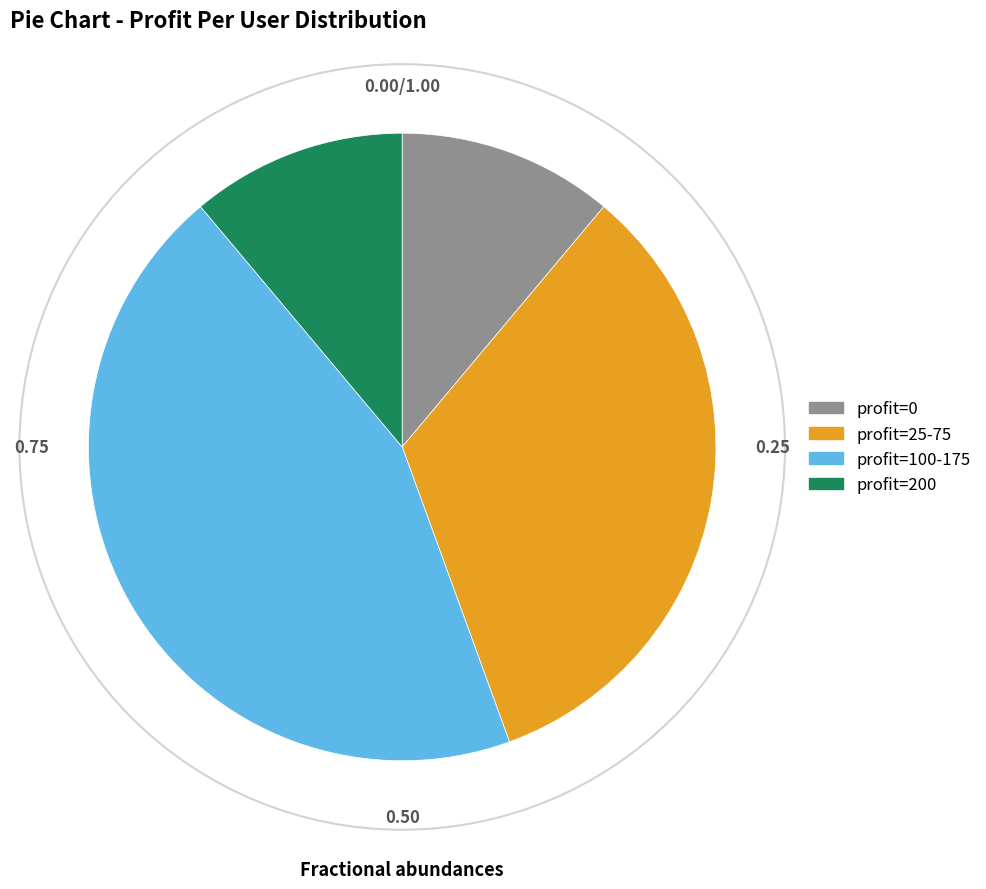

Is there a majority slice in this chart?

No